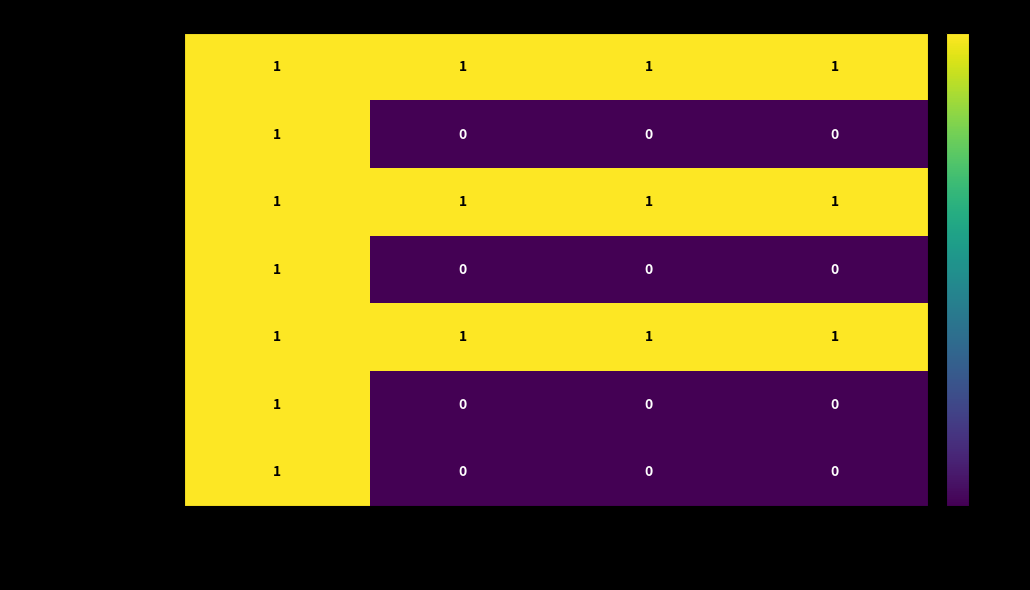

The value of admin_gastos_townhall at perm_unlink is 1. True or false?

True